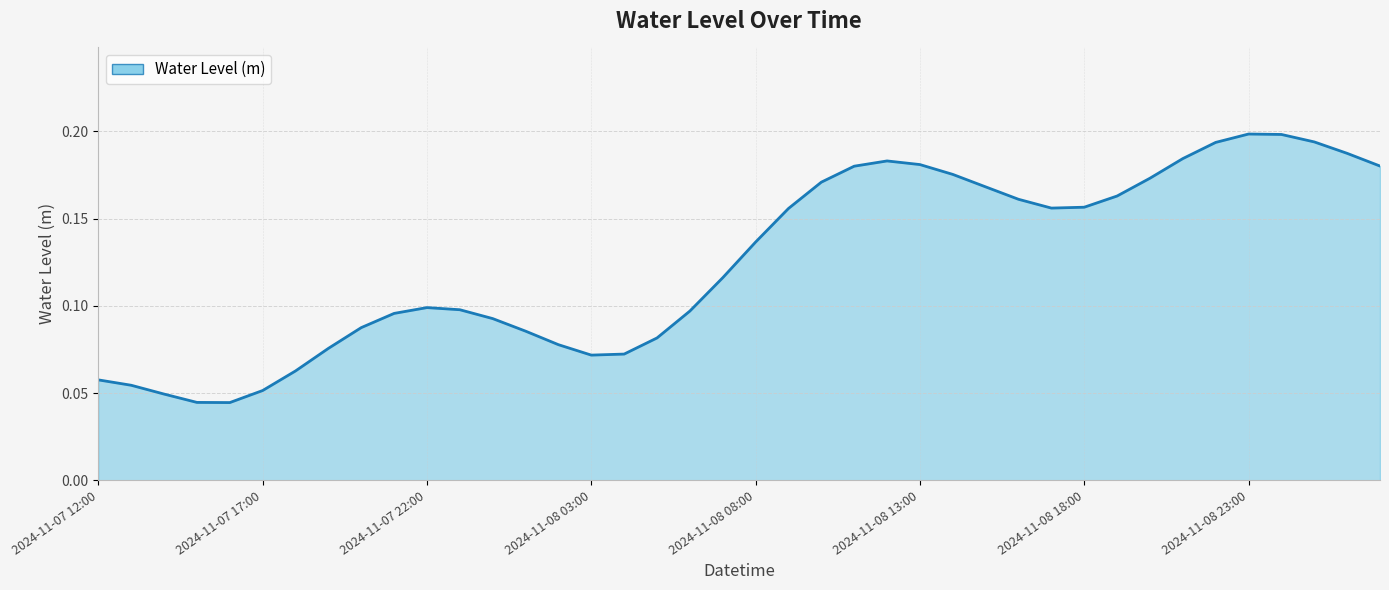

How many values are between 0 and 1?

40